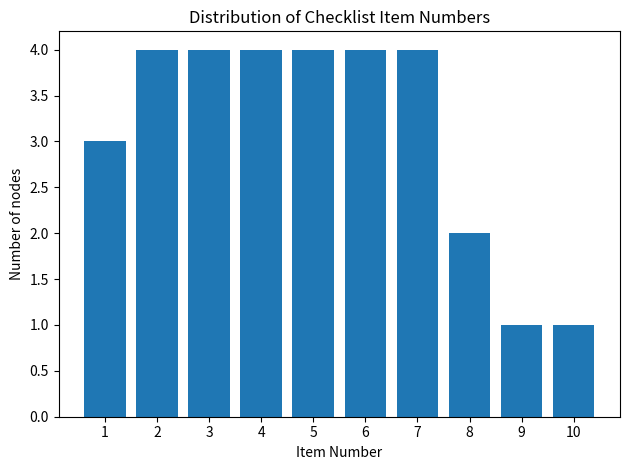

Reading right to left, transcribe all the data shown in this chart.

10=1	9=1	8=2	7=4	6=4	5=4	4=4	3=4	2=4	1=3